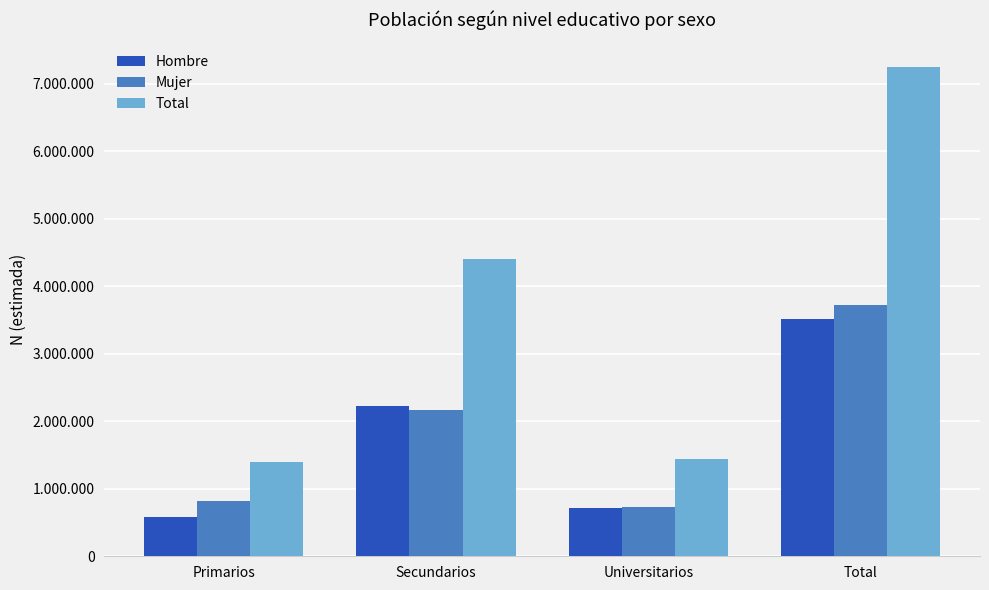

Rank the series by their maximum value, from lowest to highest.

Hombre, Mujer, Total